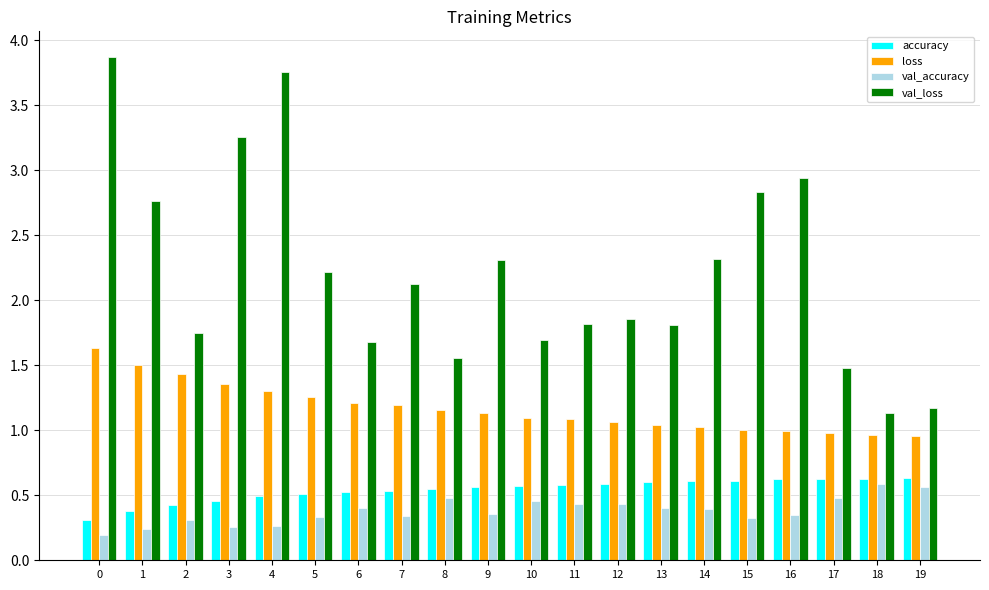

Which series has the largest range (max minus min)?

val_loss